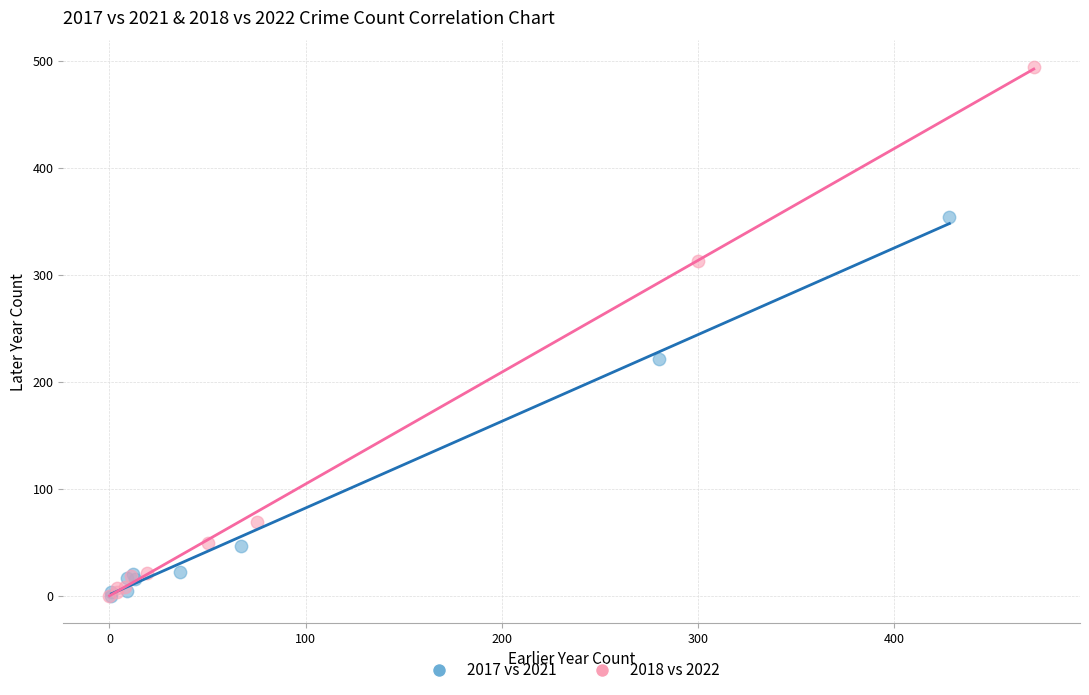

Which series has the largest Y range (max minus min)?

2018 vs 2022